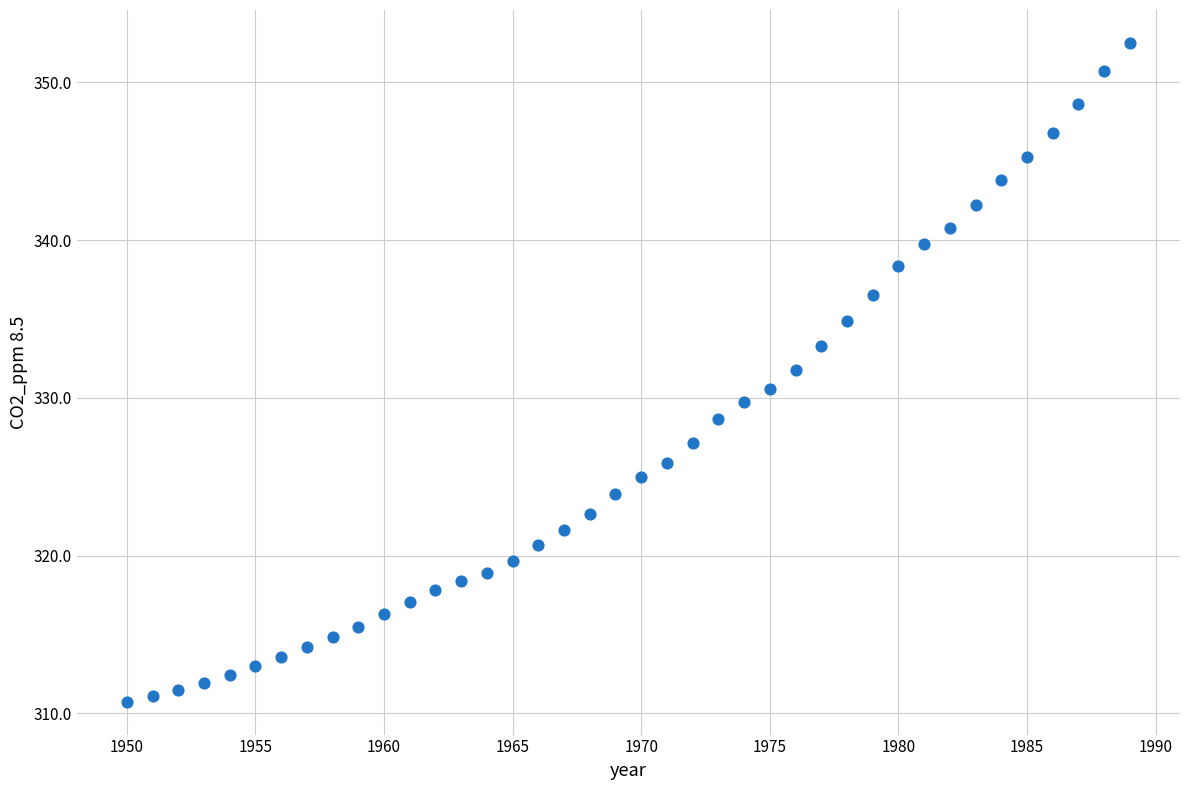

What is the range of X values (max minus min)?

39.0